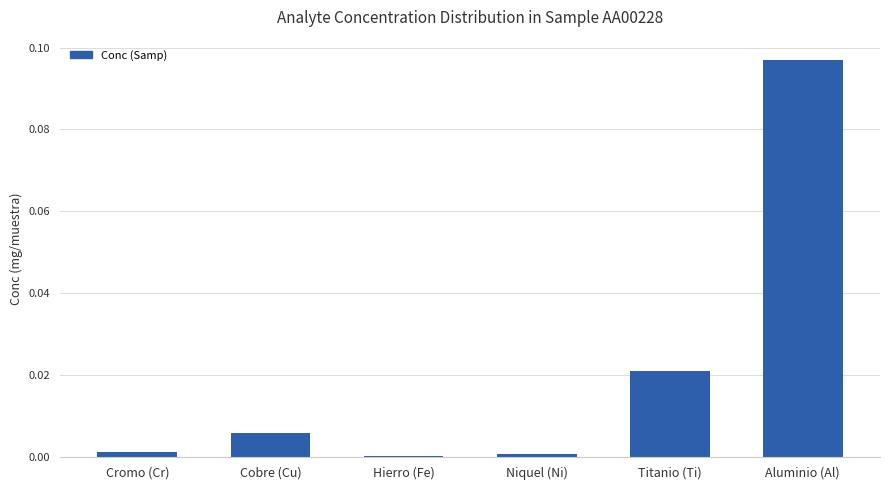

How many distinct data groups are displayed?

1